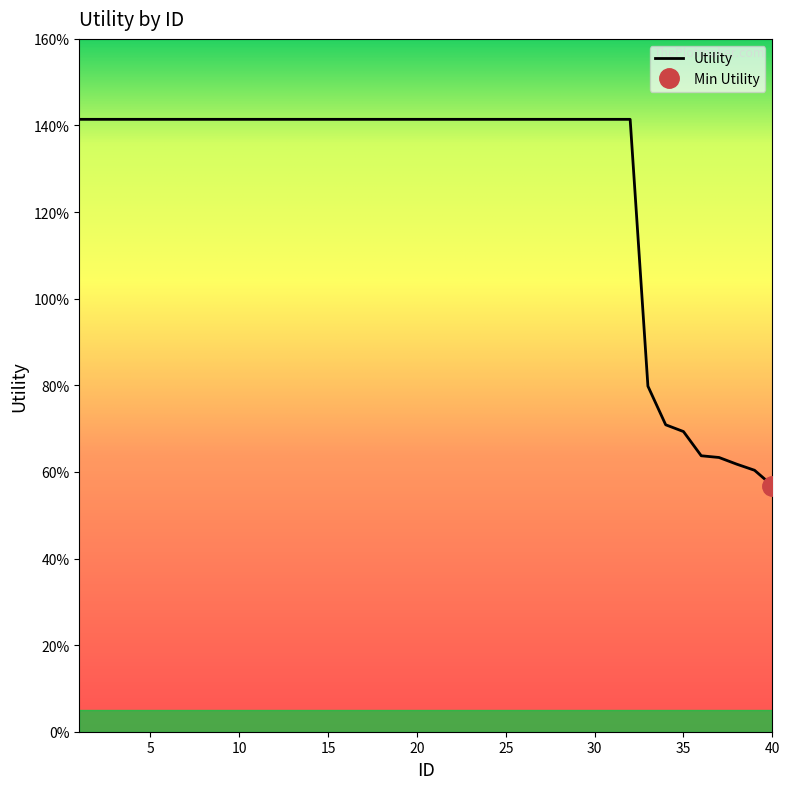

What is the sum of the values at 34 and 19?

2.1